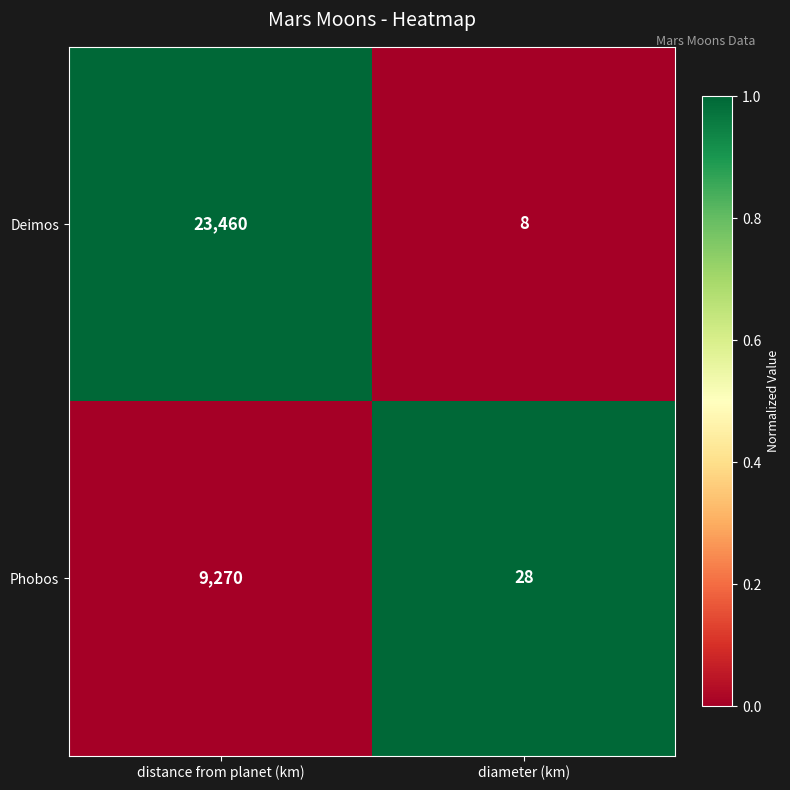

Rank the series by their maximum value, from highest to lowest.

Deimos, Phobos